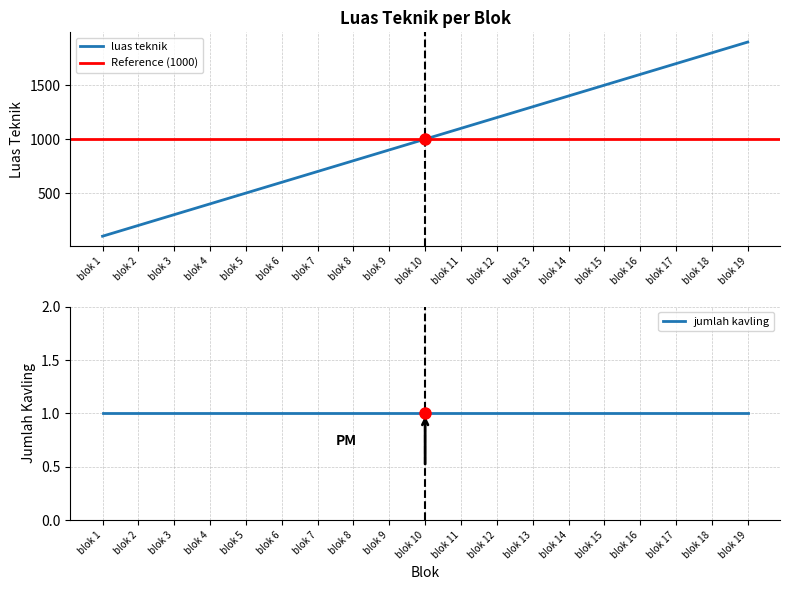

True or false: there are more than 2 points higher than both neighbors.

False